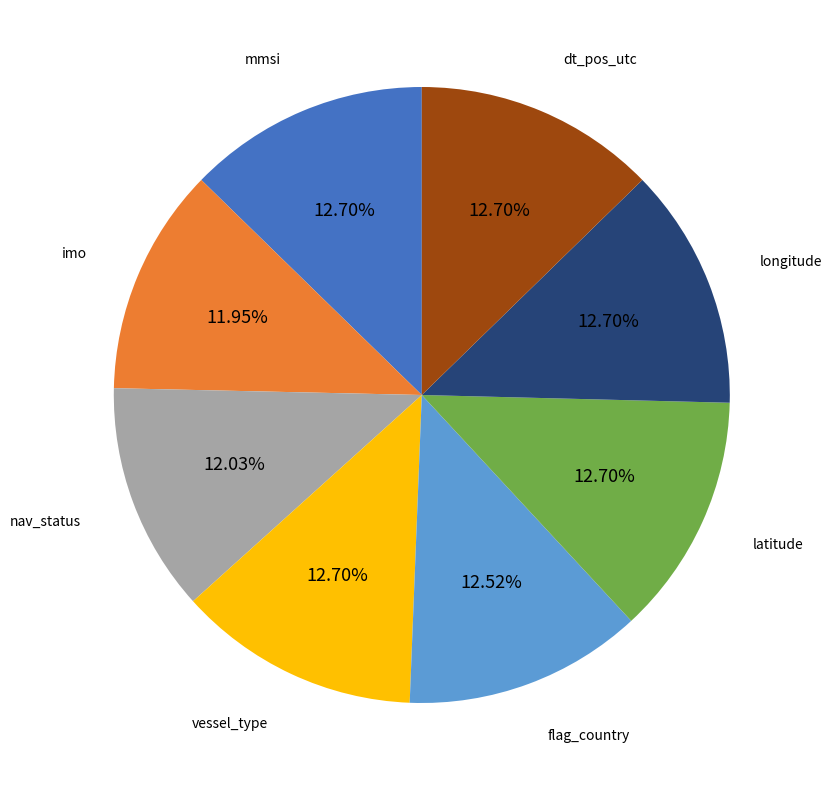

Is there a majority slice in this chart?

No